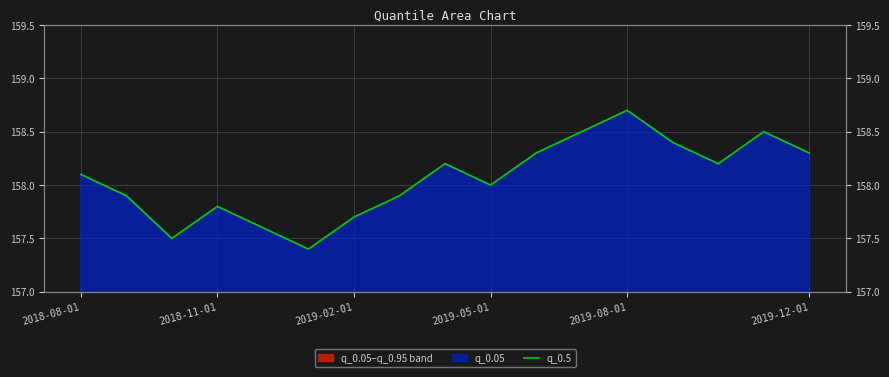

What is the average value?

158.1